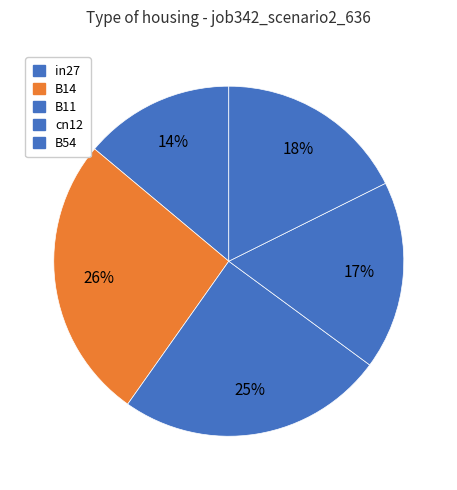

To the nearest percent, what is the difference between the largest and smallest slice percentages?

12%